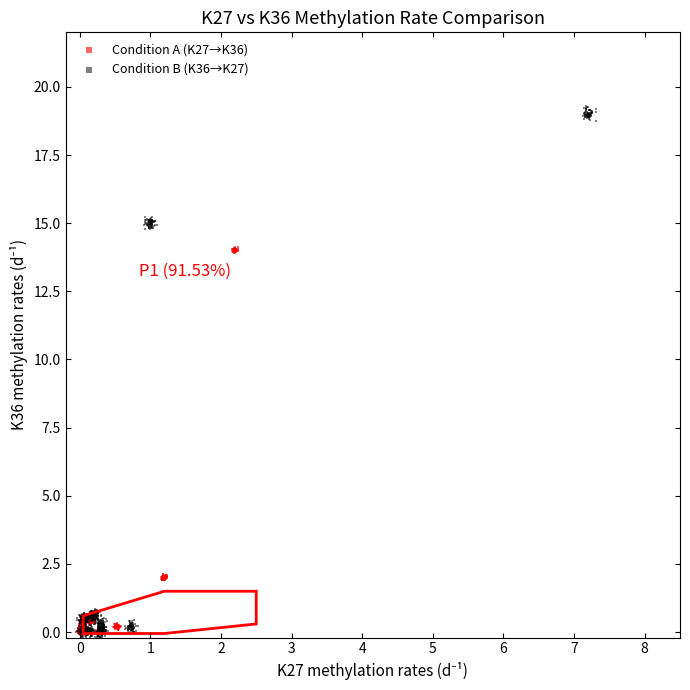

Which series has the widest spread of Y values?

Condition B (K36→K27)